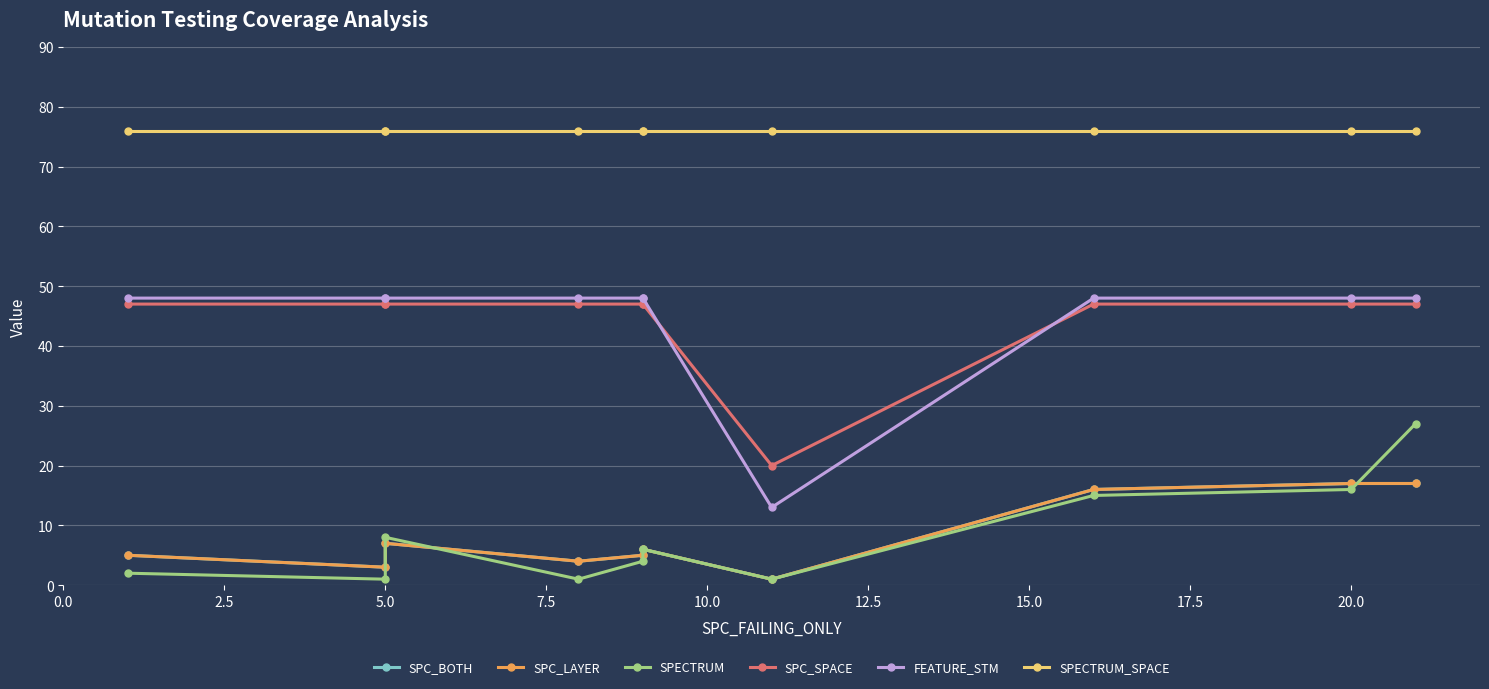

Is the value of SPC_BOTH at 5.0 greater than the value of SPECTRUM at 15.0?

Yes